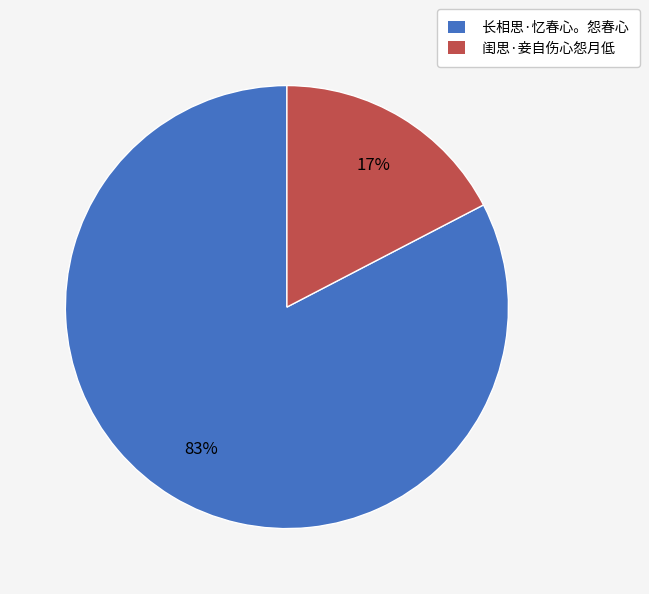

To the nearest percent, what is the average slice percentage?

50%